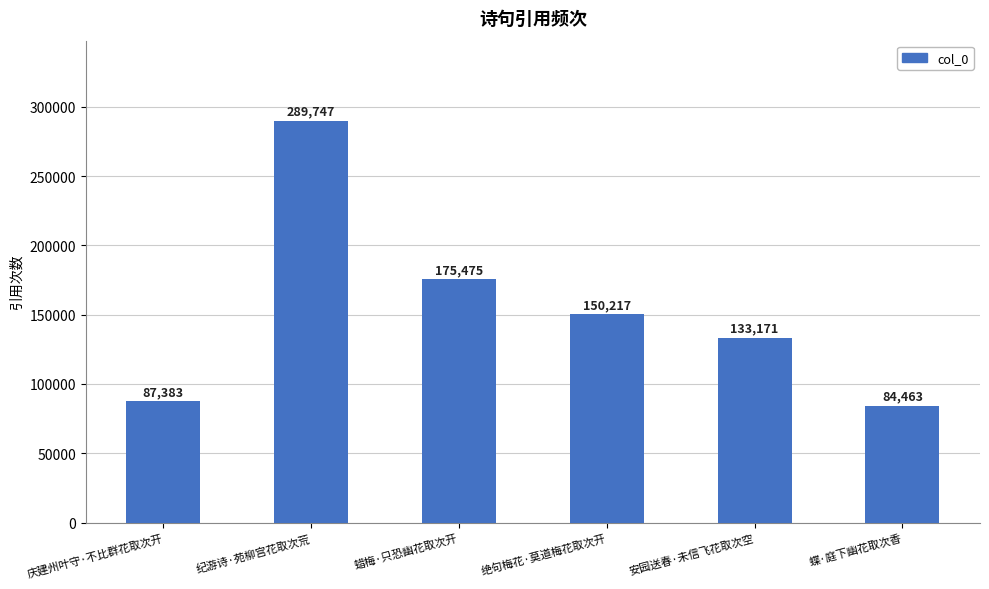

At which category does the chart reach its peak across all series?

纪游诗·苑柳宫花取次荒